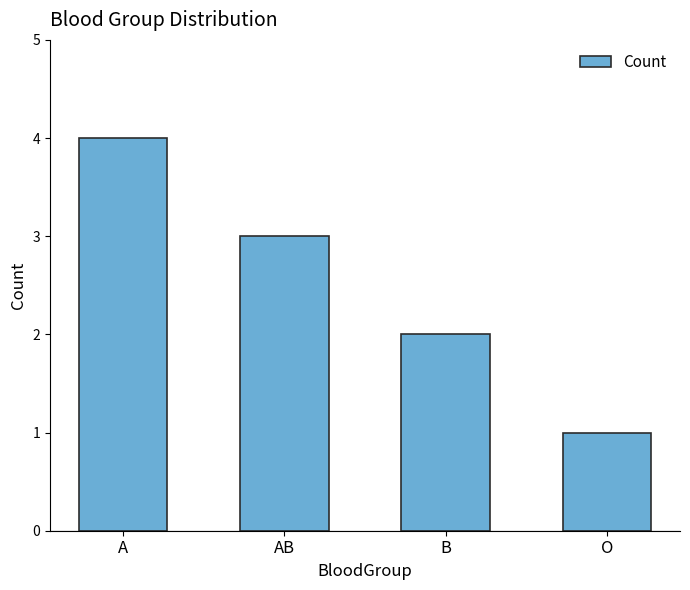

What position from the right is B?

2